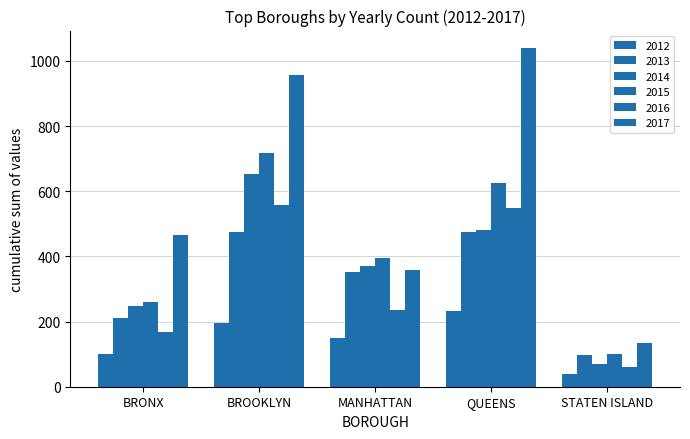

What is the value of the 2012 bar at the 1st from the left?

99